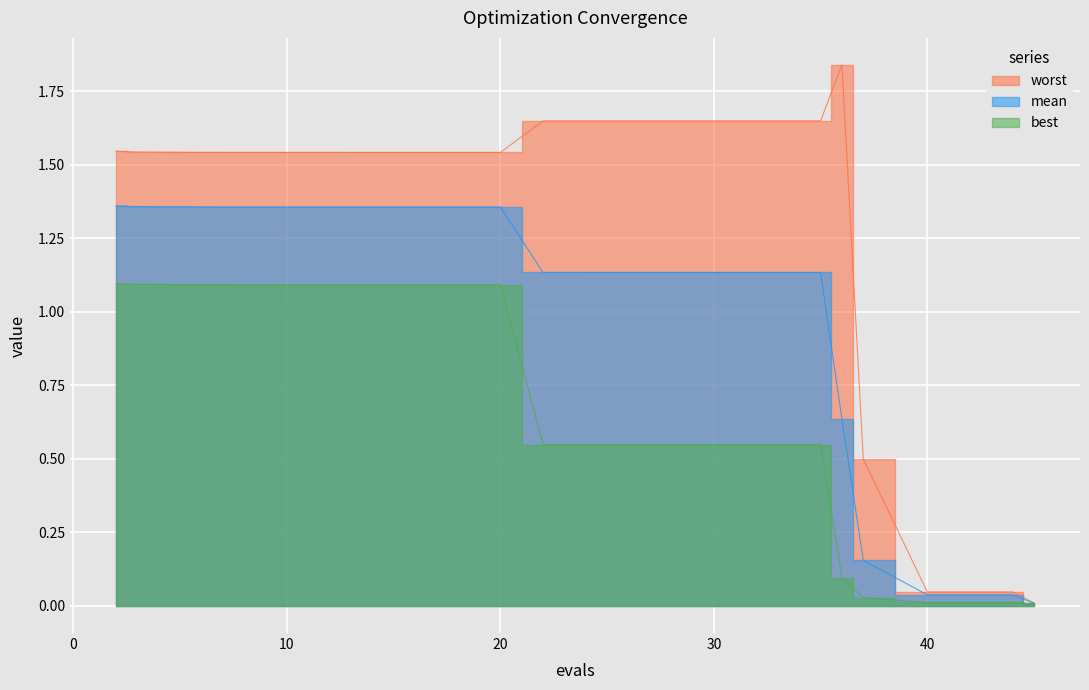

Rank the series by their maximum value, from highest to lowest.

worst, mean, best